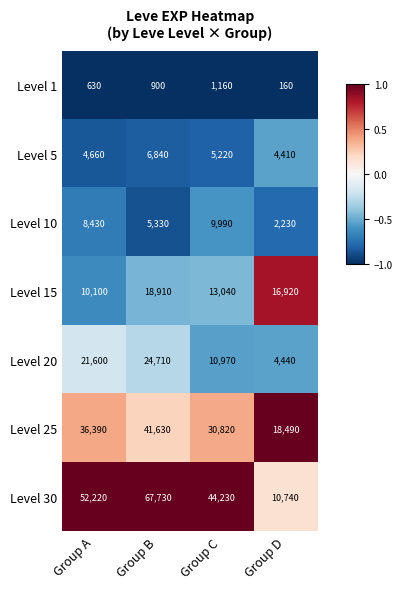

Which series changed the most between Group A and Group C?

Level 20